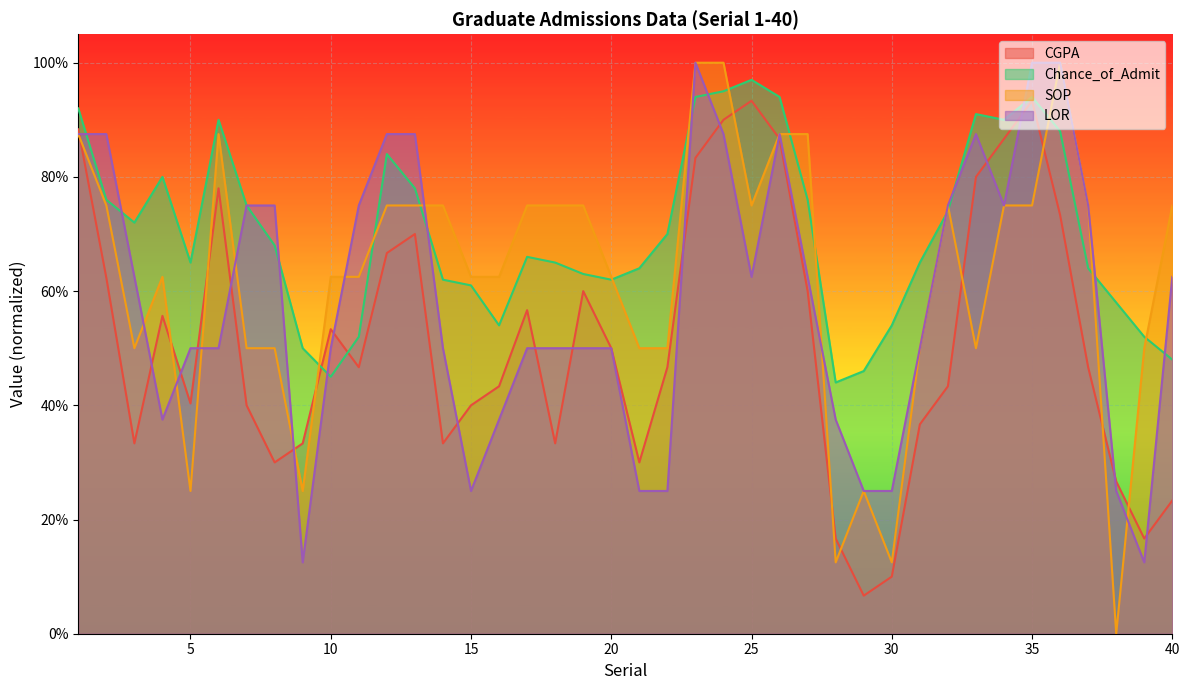

Rank the series at 35 from lowest to highest value.

SOP, CGPA, Chance_of_Admit, LOR